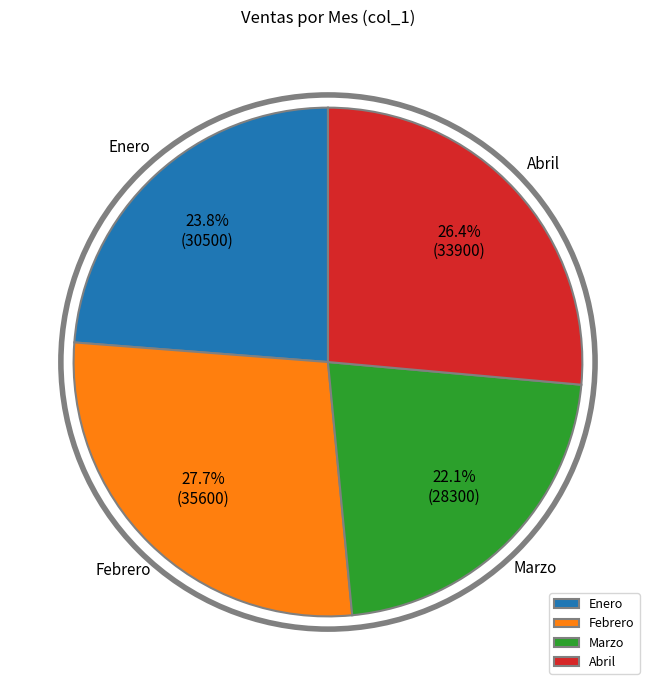

Which has a higher value, Abril or Febrero?

Febrero